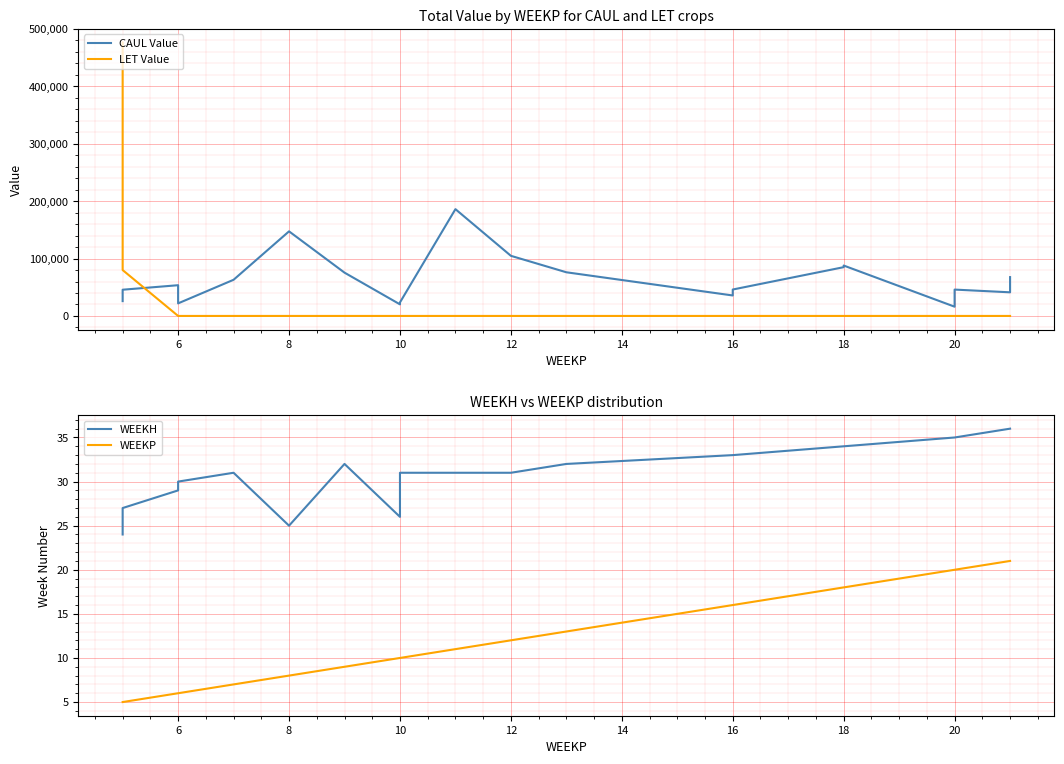

What is the spread (max minus min) of values at 18?

84981.0